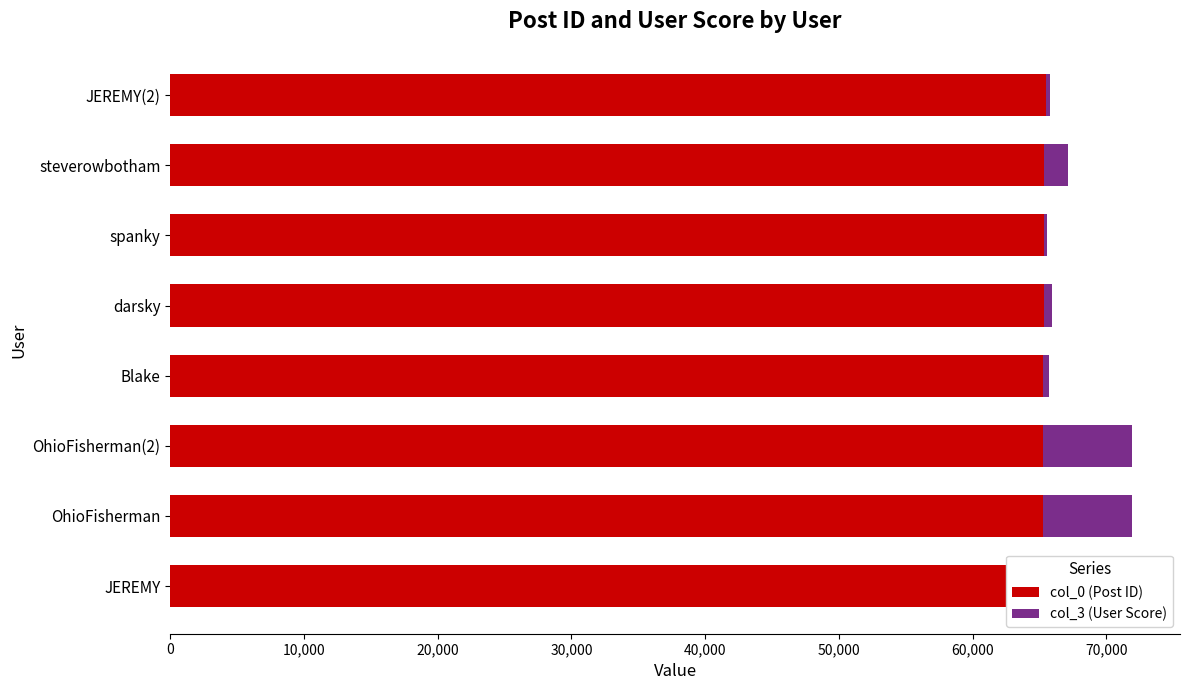

Which has a higher value, JEREMY or steverowbotham?

steverowbotham